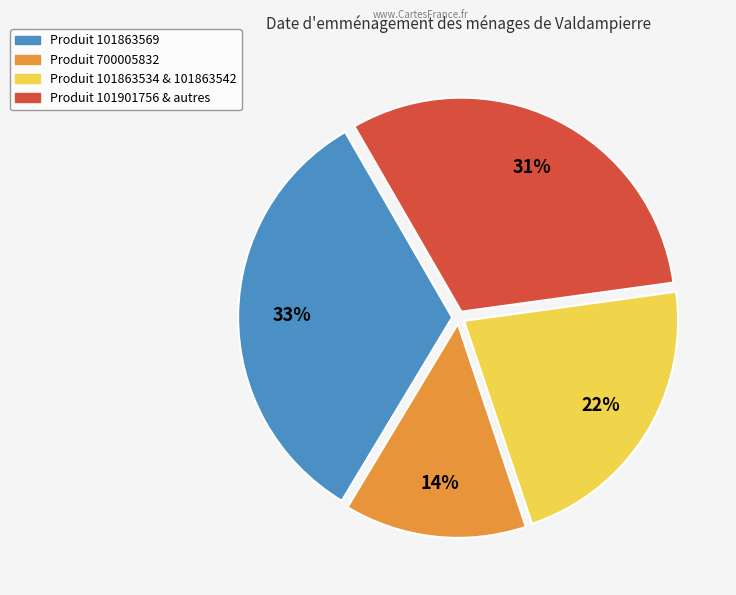

Is there a majority slice in this chart?

No